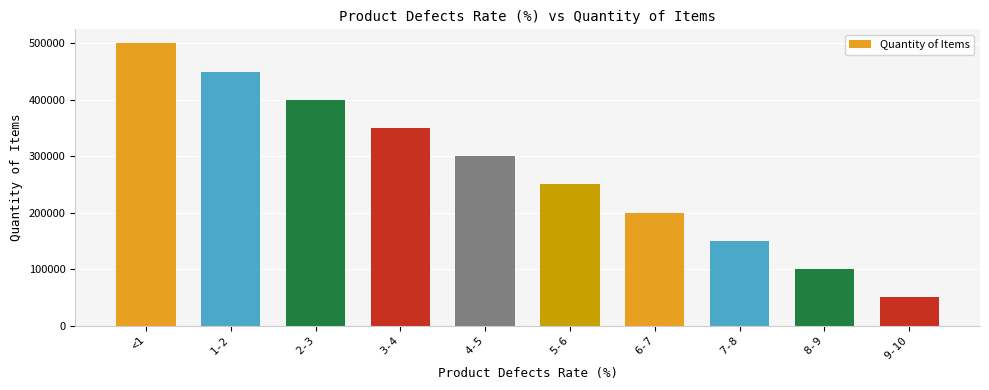

What is the approximate value at 6-7?

200000